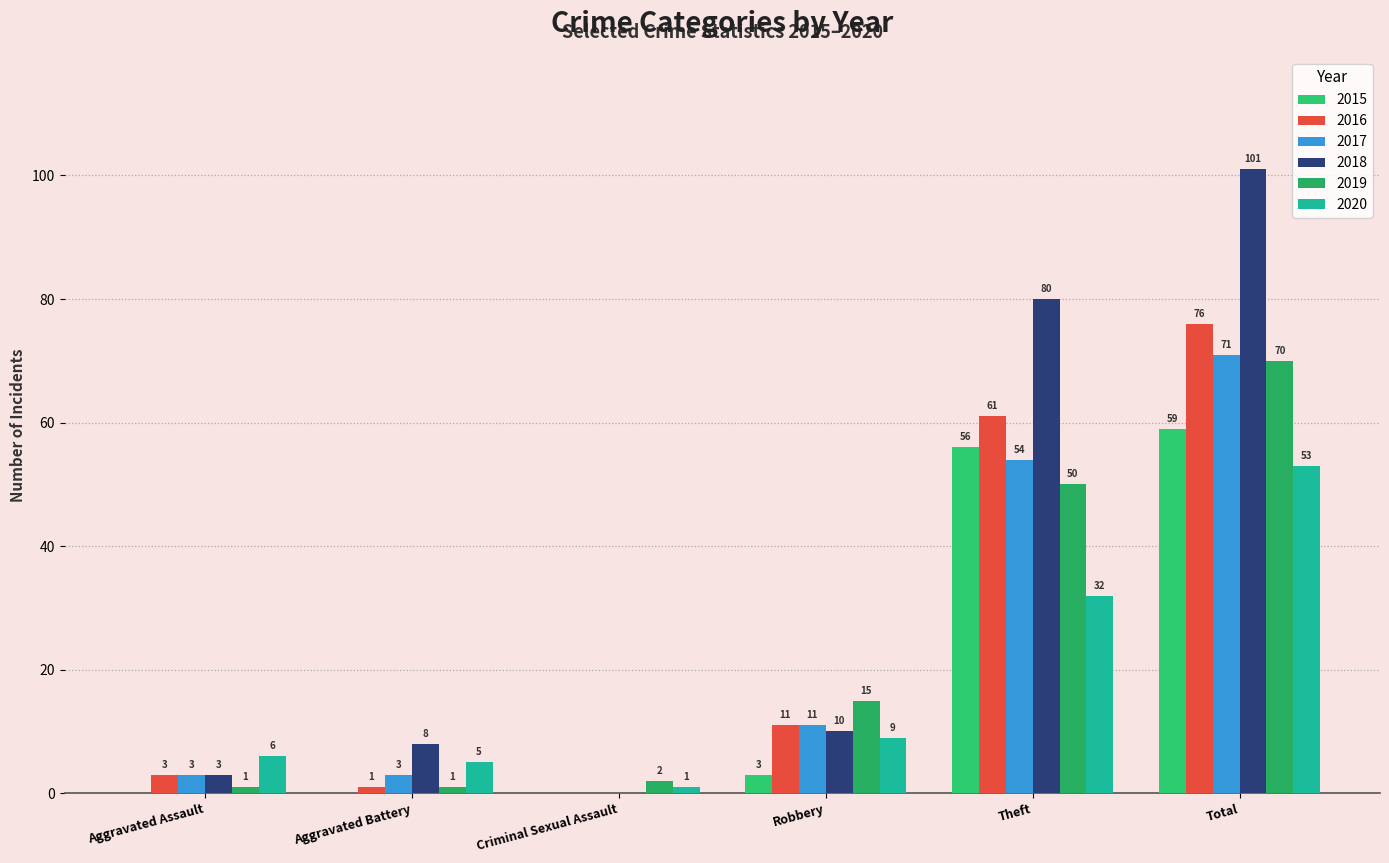

How many groups of bars are there?

6